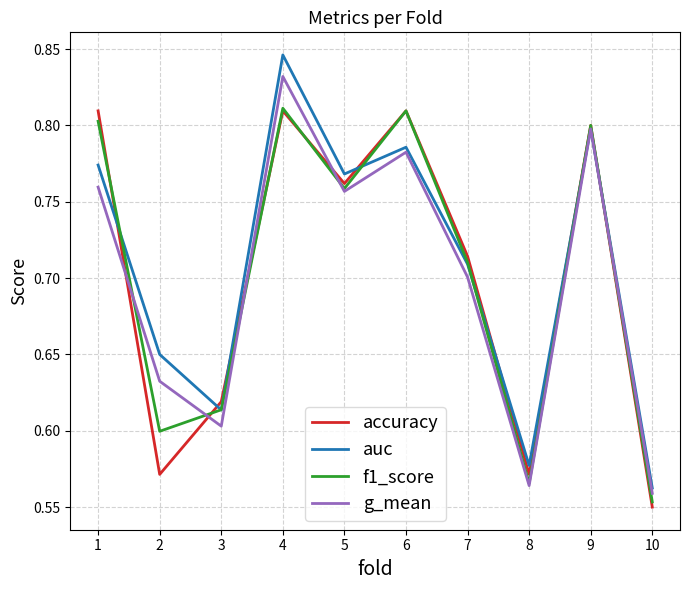

How many interior local valleys does the accuracy series have?

3